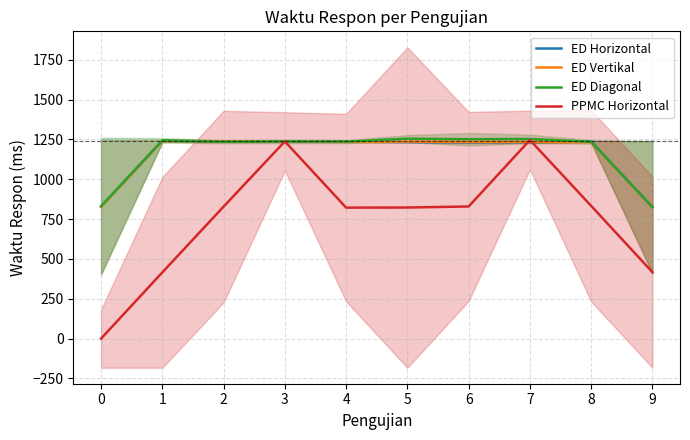

Where is the first local maximum for ED Horizontal?

1